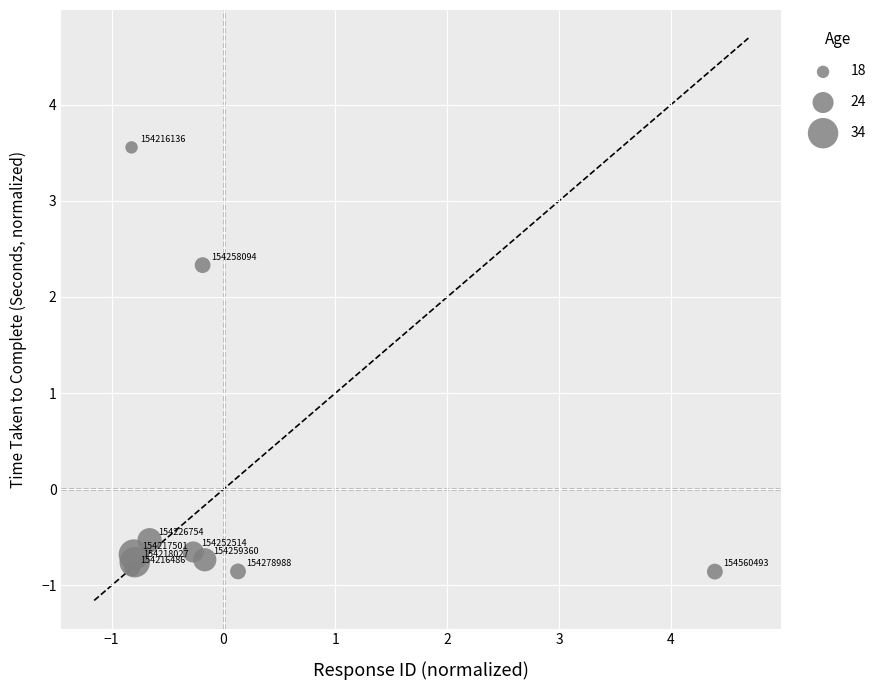

What is the range of Y values (max minus min)?

4.4